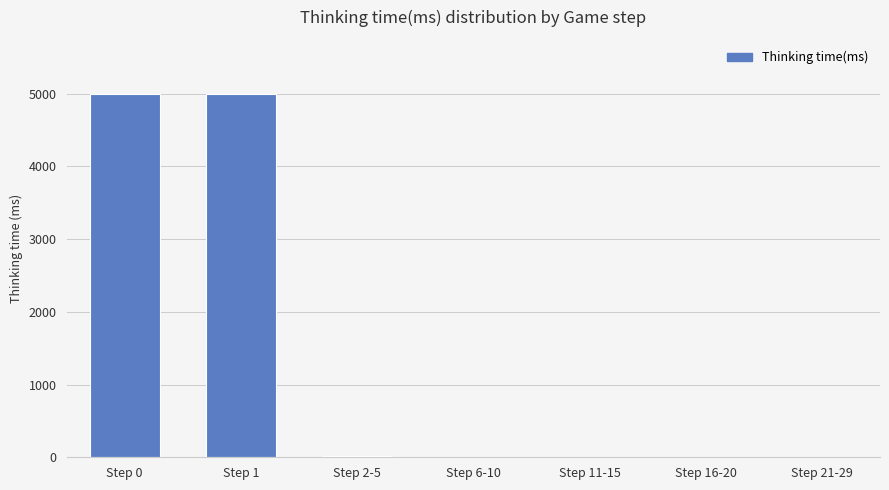

What is the sum of all values?

10014